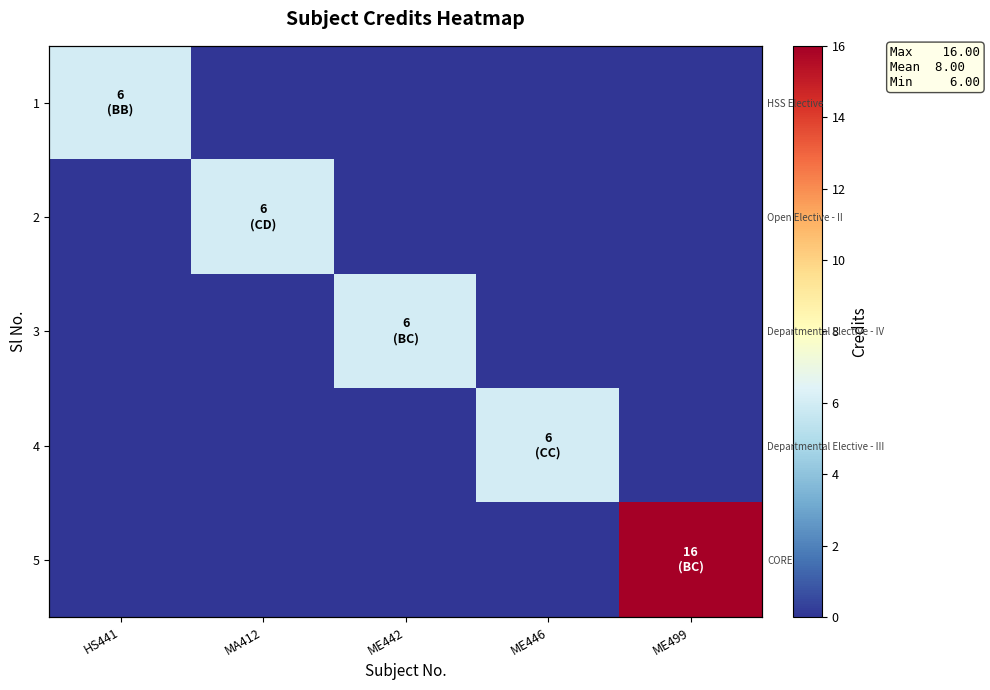

Rank the categories by 3 value from highest to lowest.

ME442, HS441, MA412, ME446, ME499